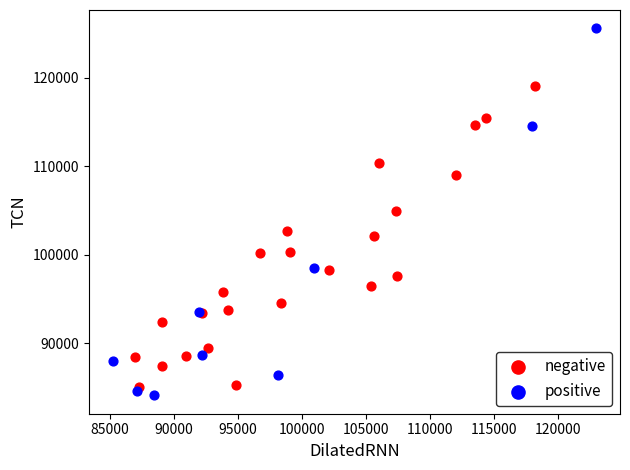

Which series has the largest Y range (max minus min)?

positive